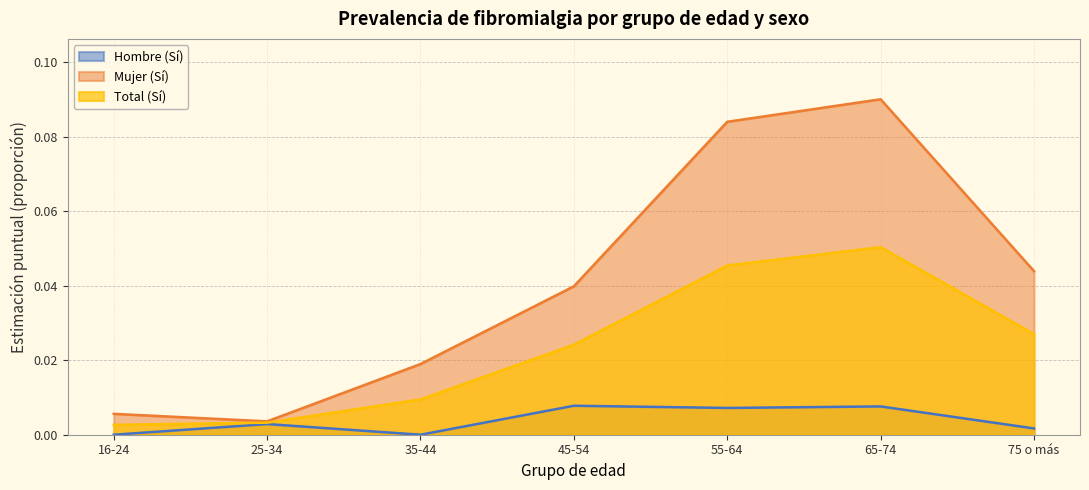

True or false: Total (Sí) and Mujer (Sí) intersect in this chart.

False